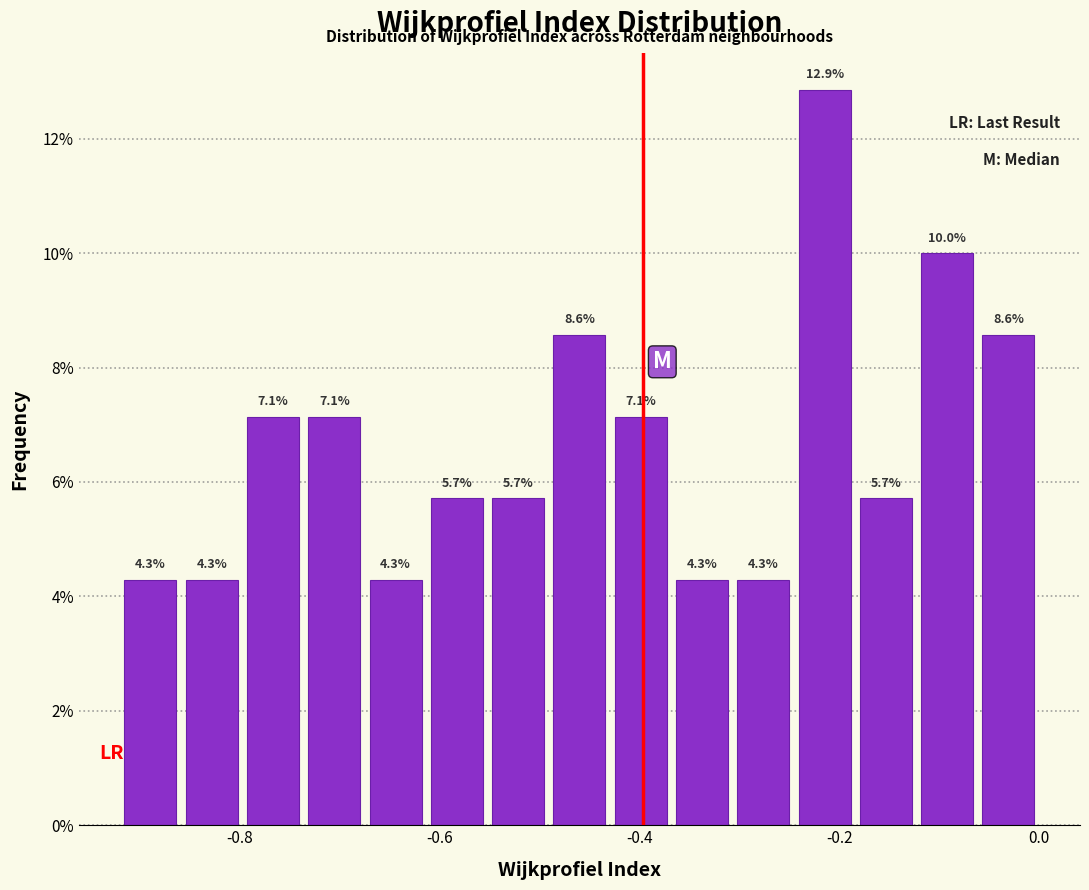

Around what value on the x-axis is the tallest bar? Give the approximate position of its centre, as read against the axis.

-0.22